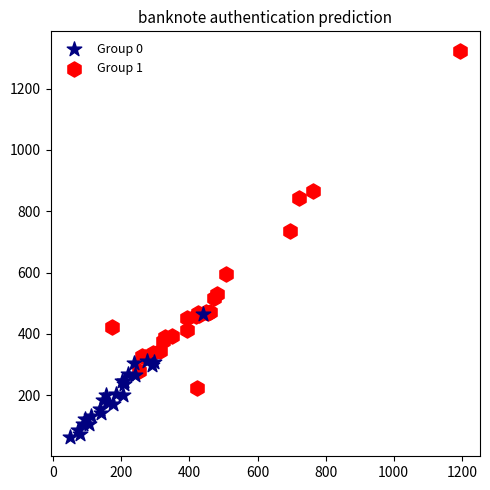

Which series has the largest Y range (max minus min)?

Group 1